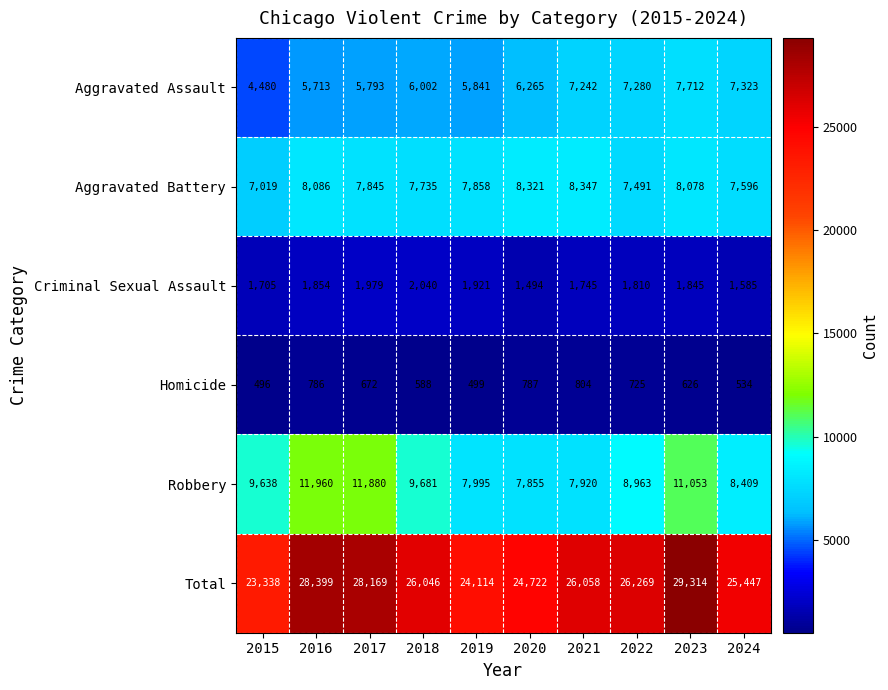

Between 2015 and 2017, which series saw the biggest shift?

Total